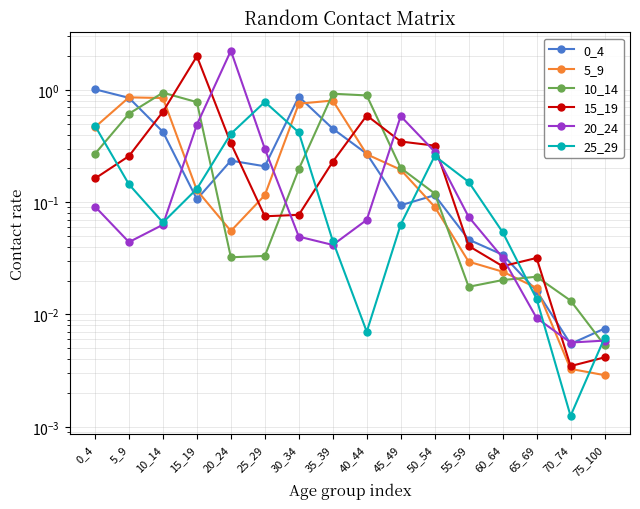

Reading left to right, what are all the values shown in this chart?

0_4: 1.0	0.8	0.4	0.1	0.2	0.2	0.9	0.5	0.3	0.1	0.1	0.0	0.0	0.0	0.0	0.0
5_9: 0.5	0.9	0.8	0.1	0.1	0.1	0.8	0.8	0.3	0.2	0.1	0.0	0.0	0.0	0.0	0.0
10_14: 0.3	0.6	0.9	0.8	0.0	0.0	0.2	0.9	0.9	0.2	0.1	0.0	0.0	0.0	0.0	0.0
15_19: 0.2	0.3	0.6	2.0	0.3	0.1	0.1	0.2	0.6	0.3	0.3	0.0	0.0	0.0	0.0	0.0
20_24: 0.1	0.0	0.1	0.5	2.2	0.3	0.0	0.0	0.1	0.6	0.3	0.1	0.0	0.0	0.0	0.0
25_29: 0.5	0.1	0.1	0.1	0.4	0.8	0.4	0.0	0.0	0.1	0.3	0.2	0.1	0.0	0.0	0.0